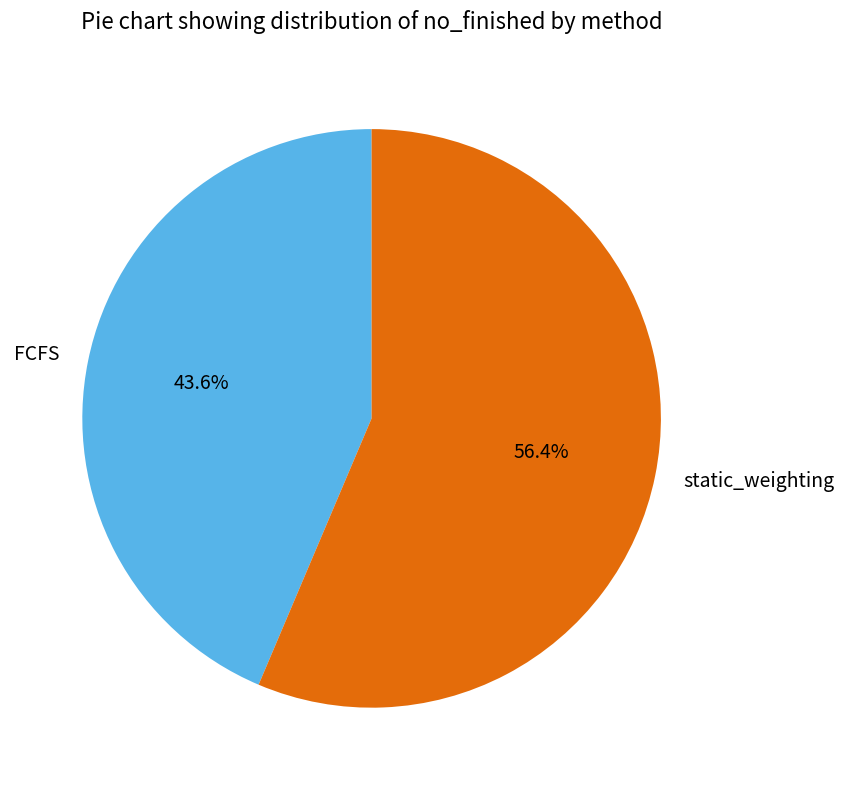

What is the majority slice?

static_weighting